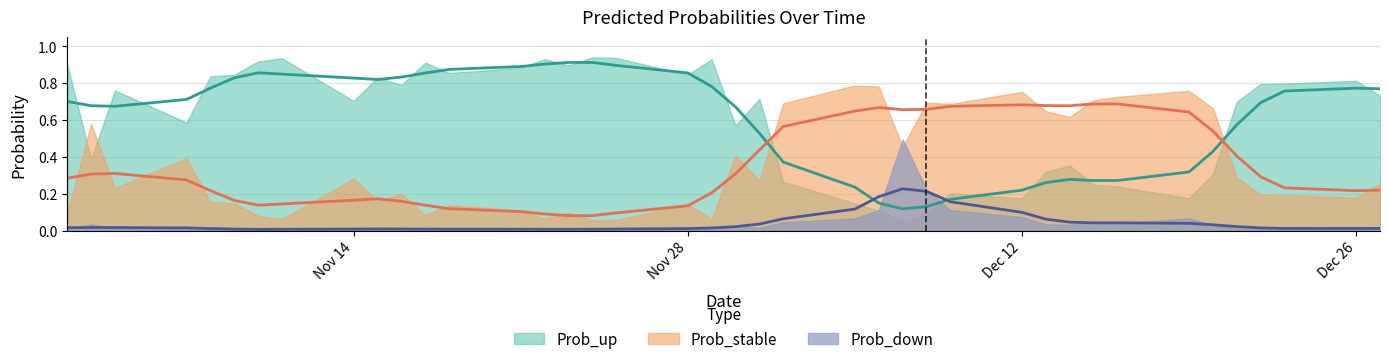

How many lines are shown in the chart?

3